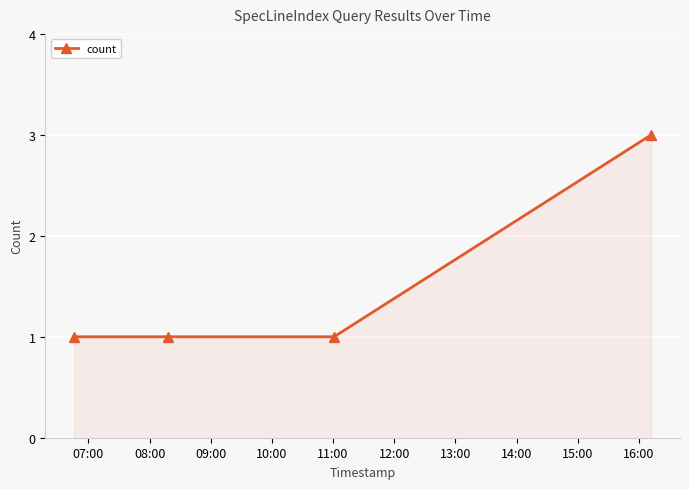

Does the chart display data point markers on the line(s)?

Yes